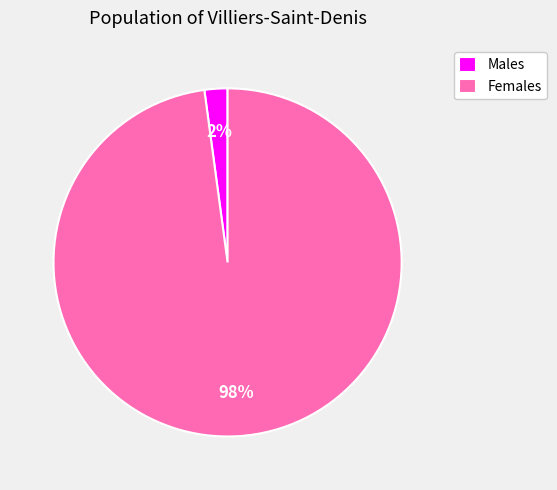

True or false: Females accounts for 98% of the total.

True